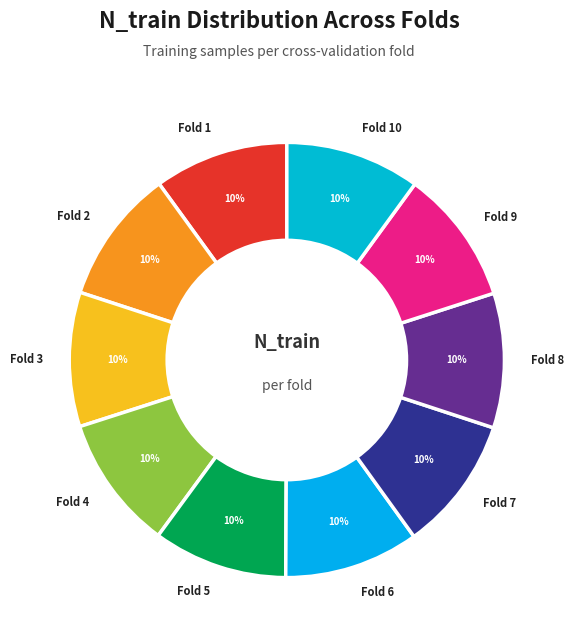

Combined, do Fold 10 and Fold 2 account for over 50%?

No